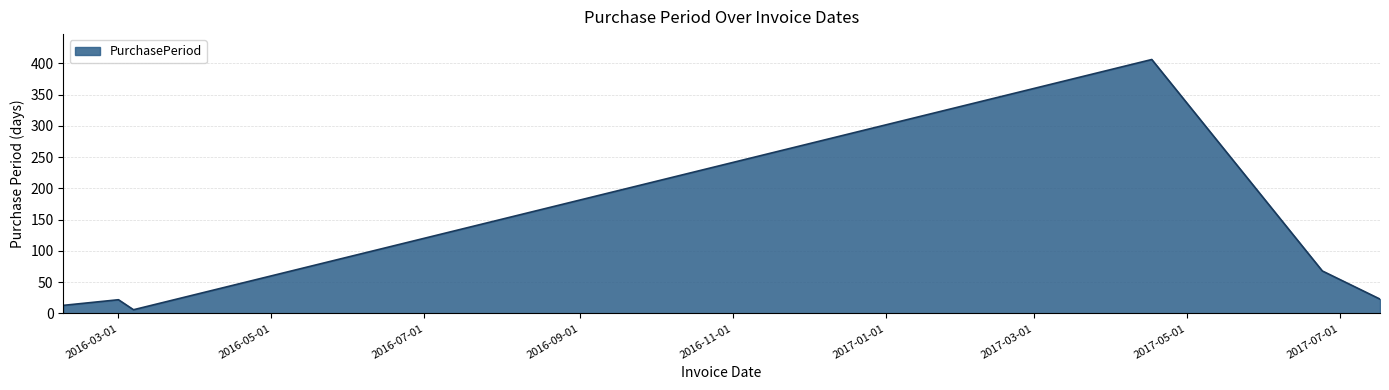

How many interior local peaks (higher than both neighbors) does the data have?

2